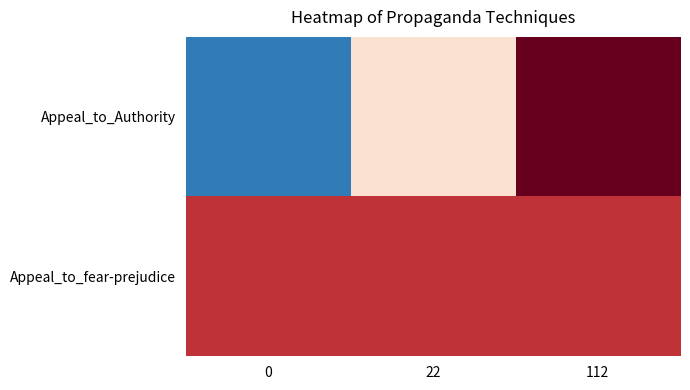

Which has a higher value, 112 or 22?

112